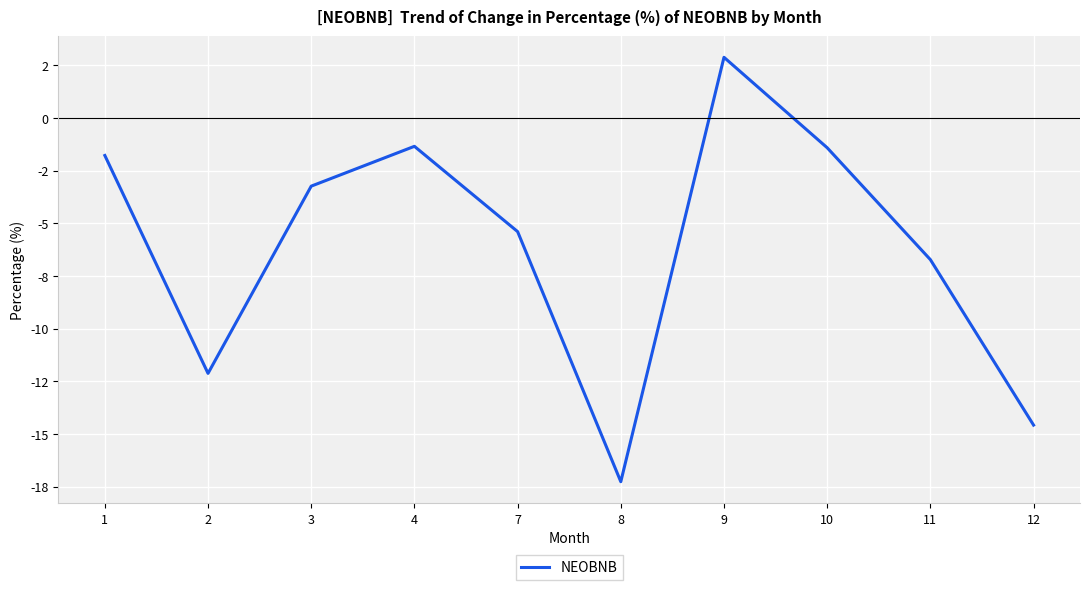

At which category does the data reach its first local valley?

2